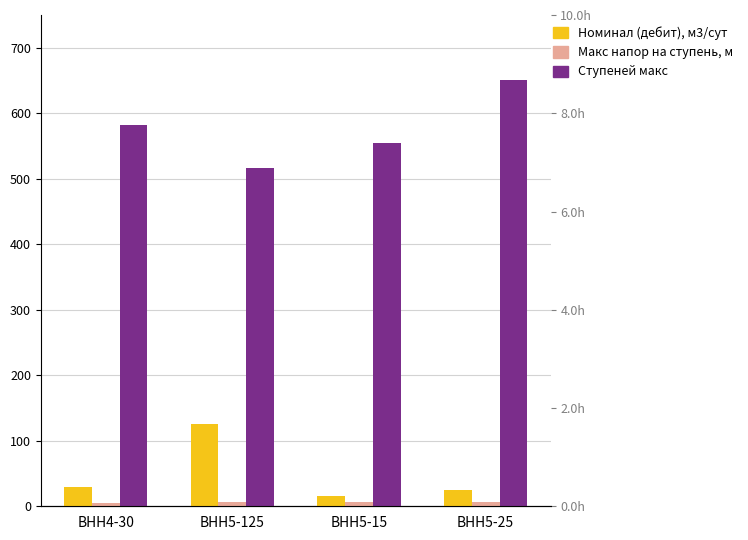

What are all the series names shown in the legend?

Номинал (дебит), м3/сут, Макс напор на ступень, м, Ступеней макс